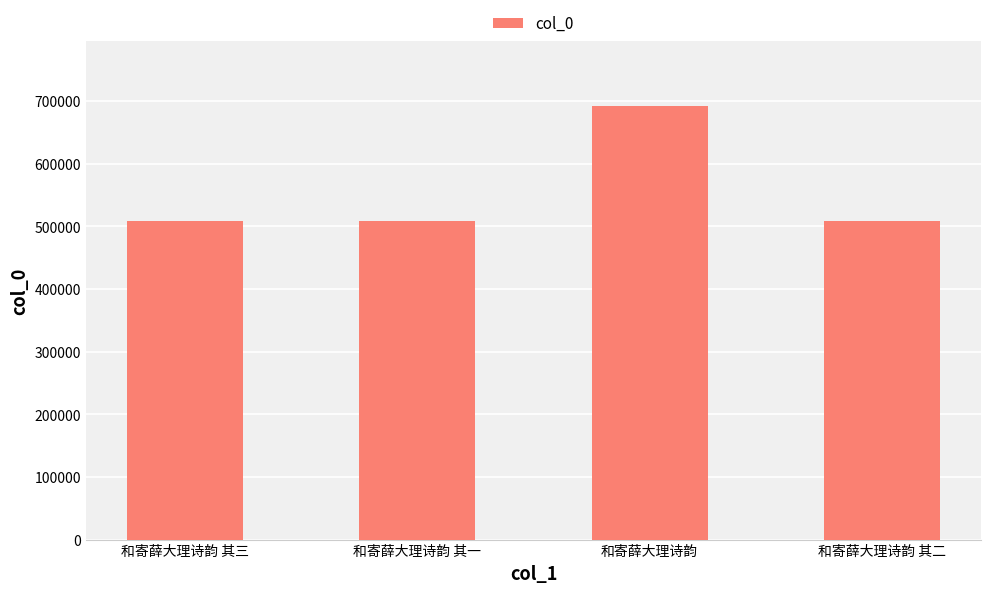

What is the greatest value displayed?

691495